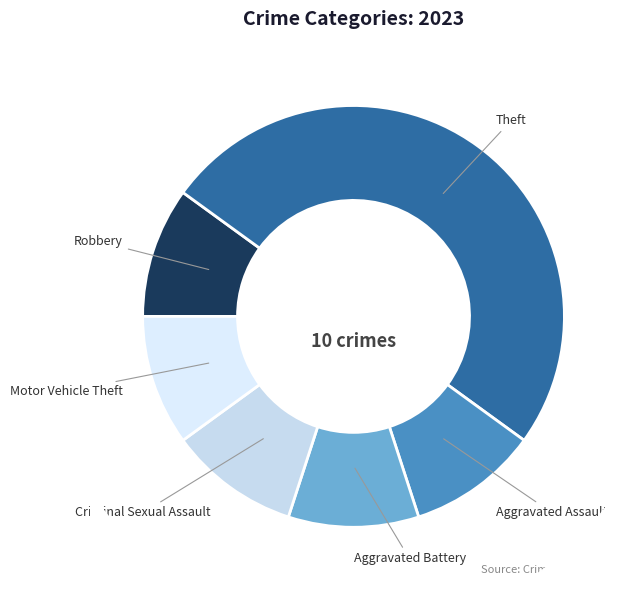

Between Theft and Criminal Sexual Assault, which is larger?

Theft